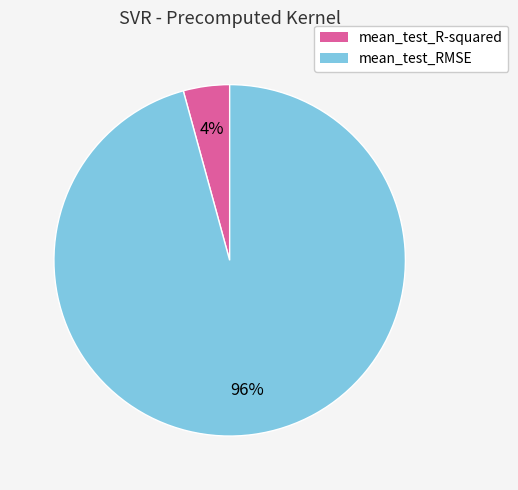

Is there any slice that represents more than half of the pie?

Yes